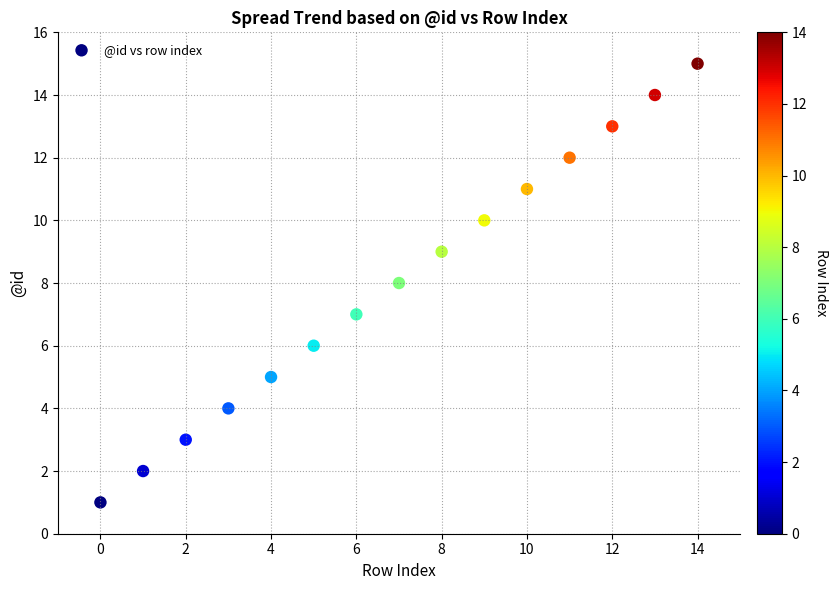

What is the range of Y values (max minus min)?

14